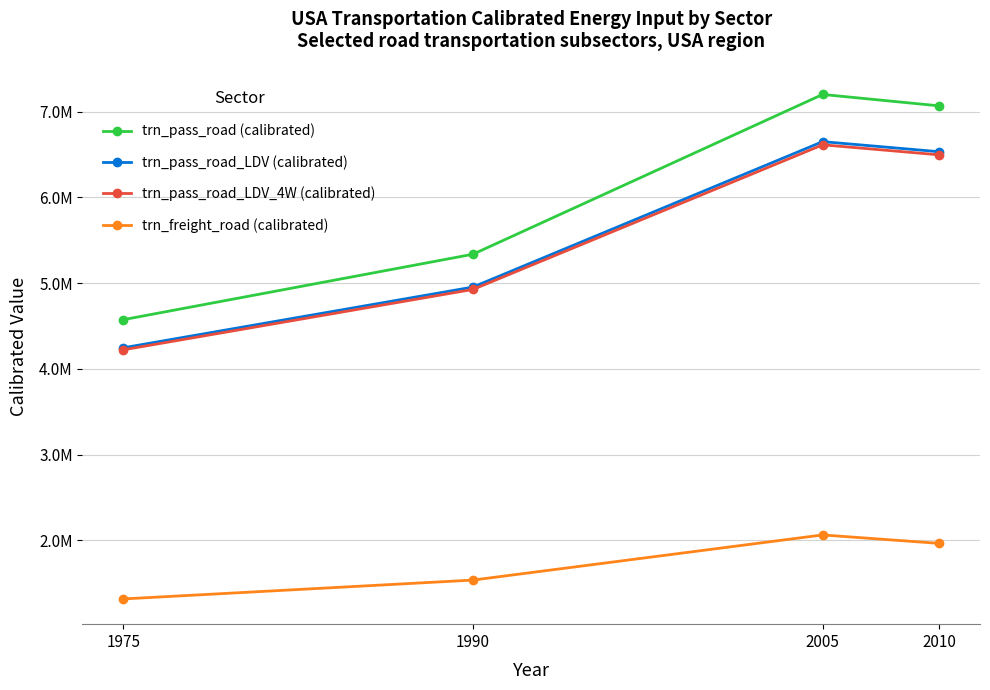

Is this an area chart (filled region under the line)?

No